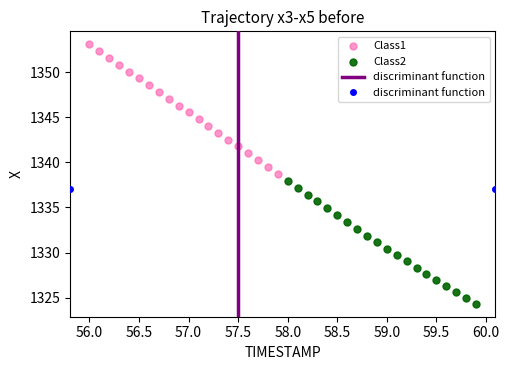

Which series contains the lowest Y value?

Class2